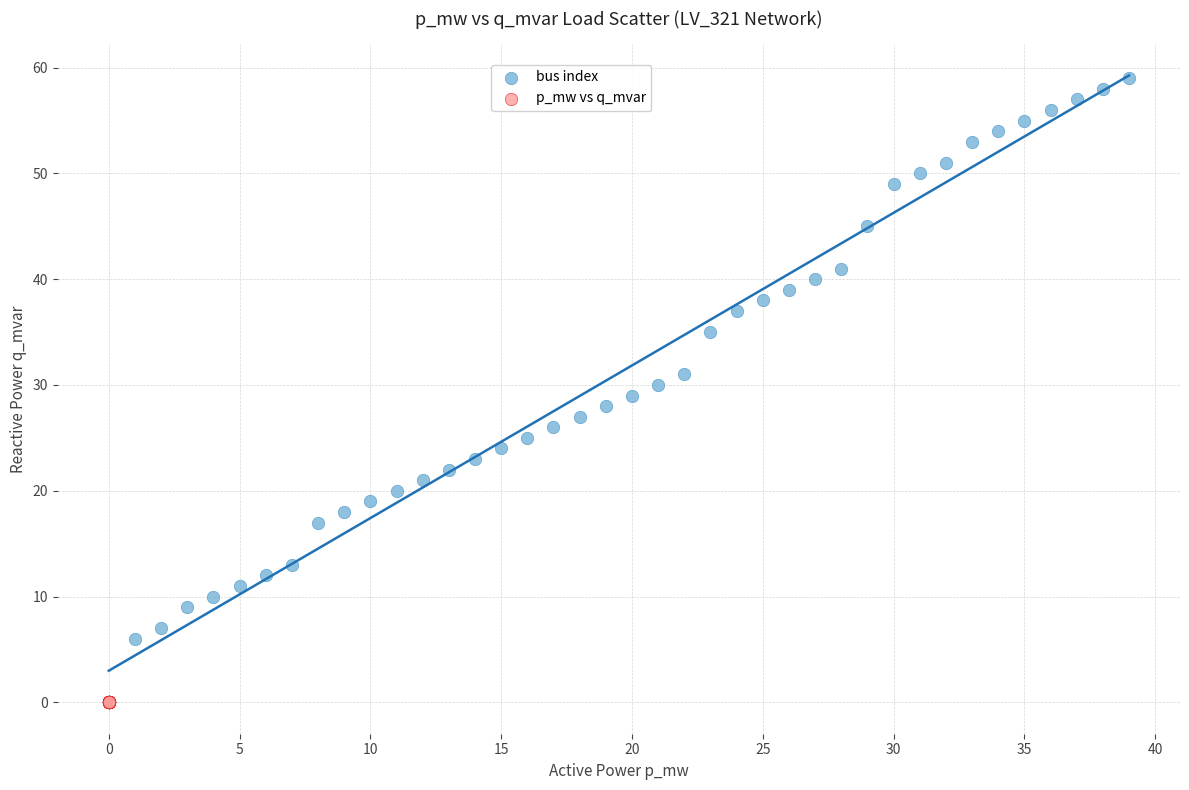

Which series reaches the maximum Y coordinate?

bus index